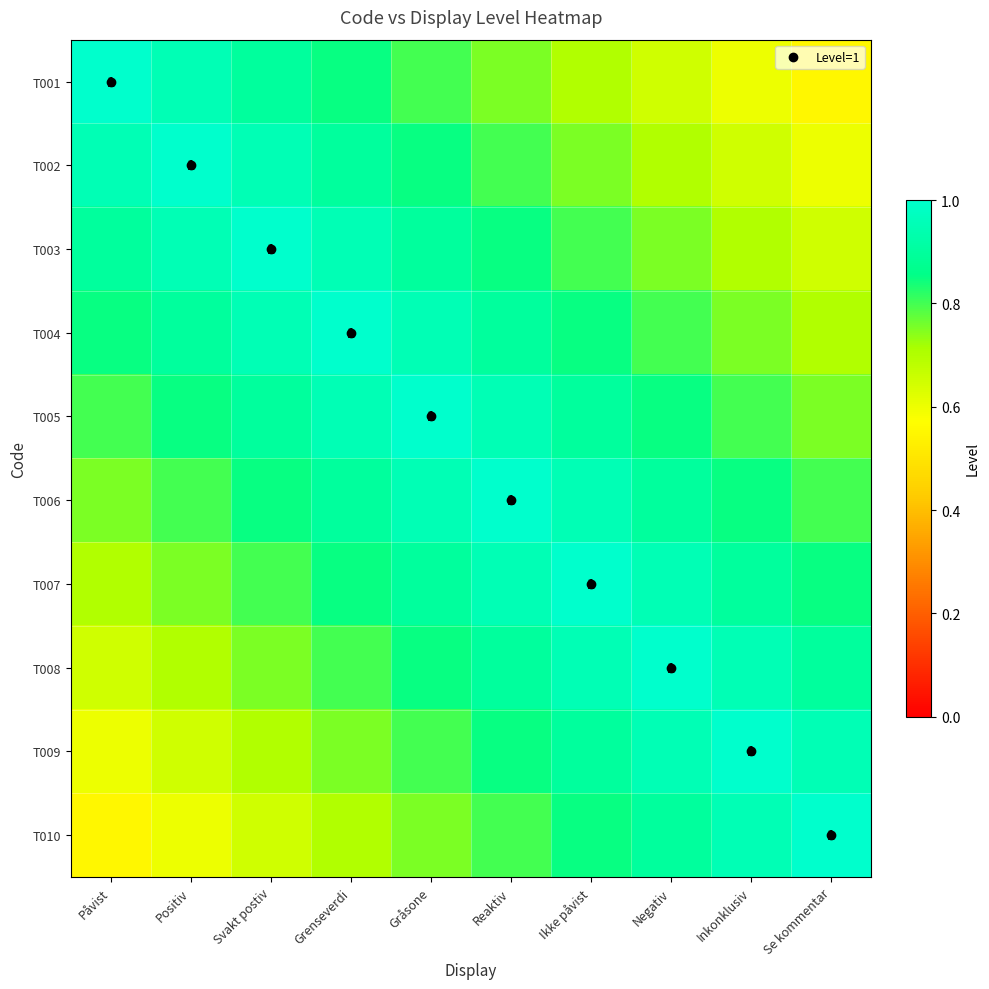

Which category has the highest value across all series?

Påvist